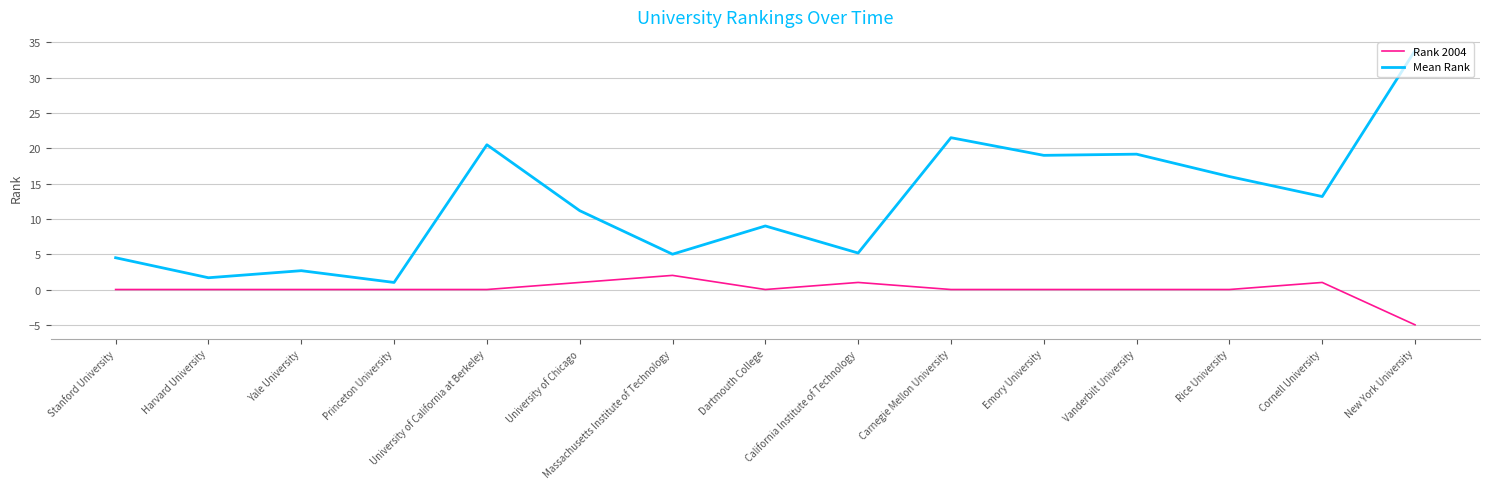

At which category is the sum across all series the highest?

New York University